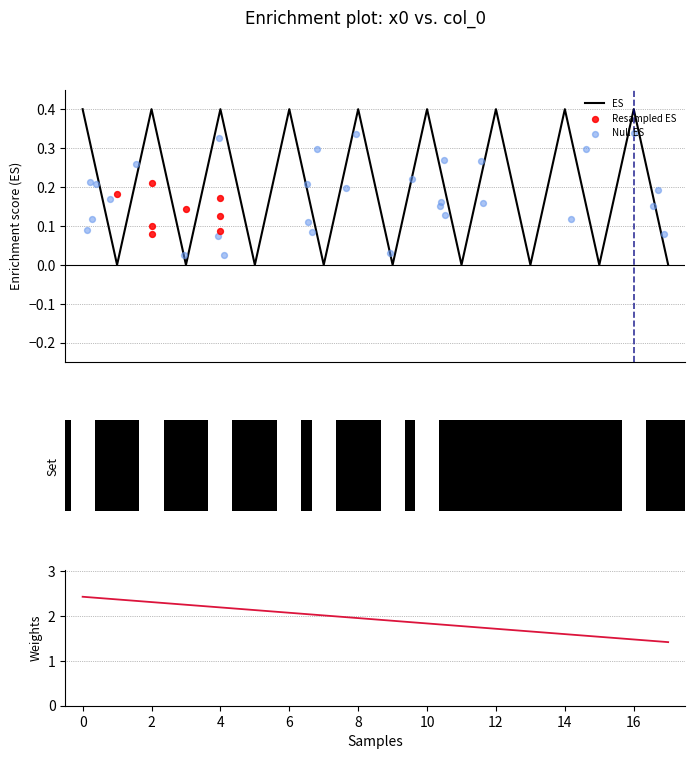

Between 11 and 5, which is larger?

11